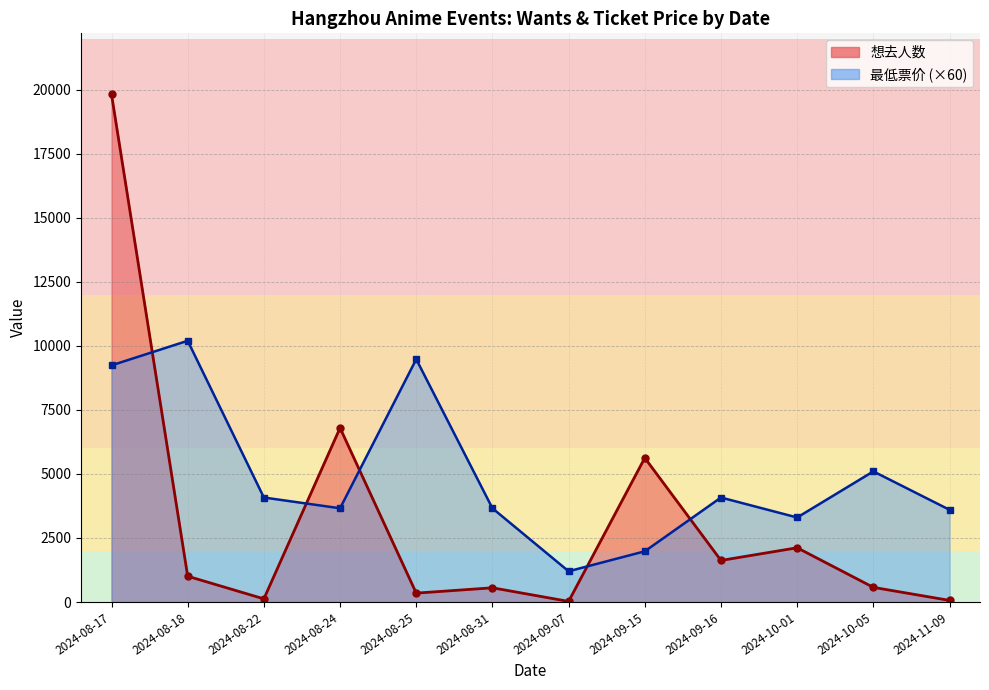

Rank the series at 2024-08-18 from highest to lowest value.

最低票价, 想去人数